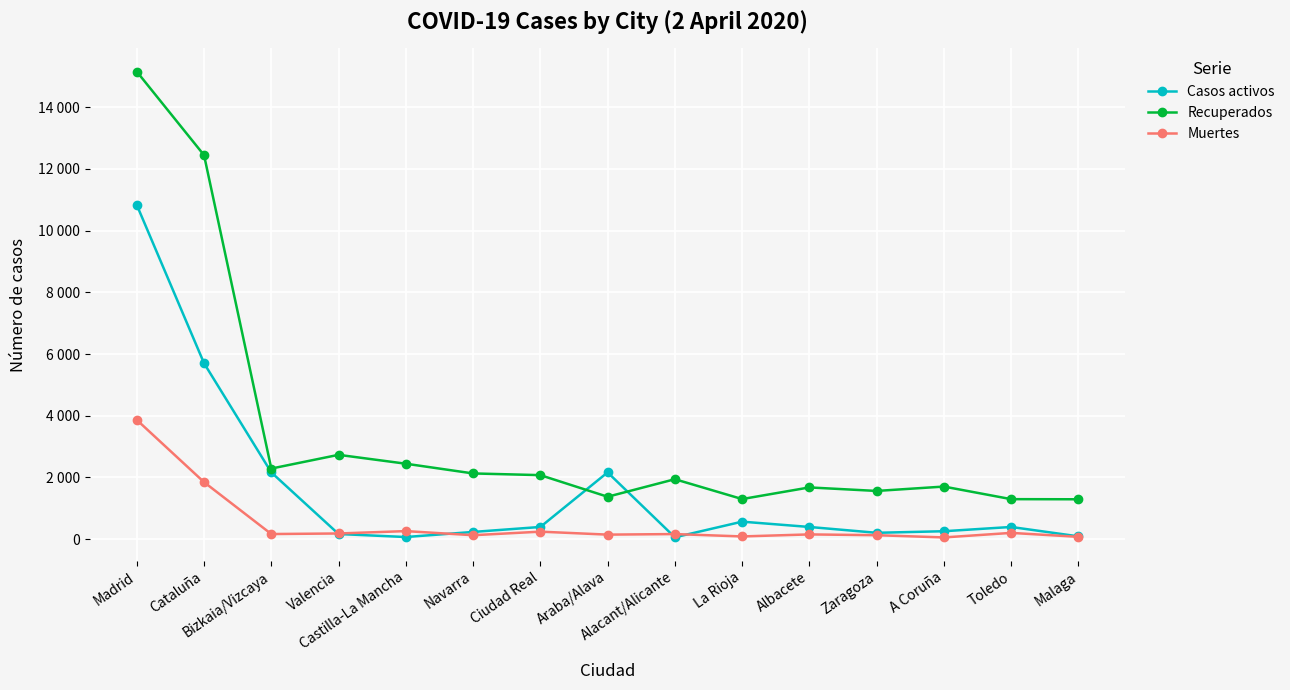

What is the label of the 7th point from the right?

Alacant/Alicante